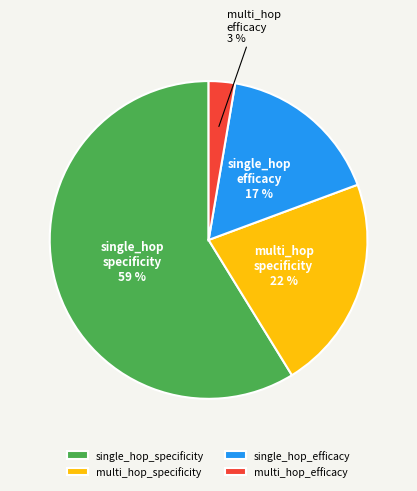

Which slice is the smallest?

multi_hop_efficacy